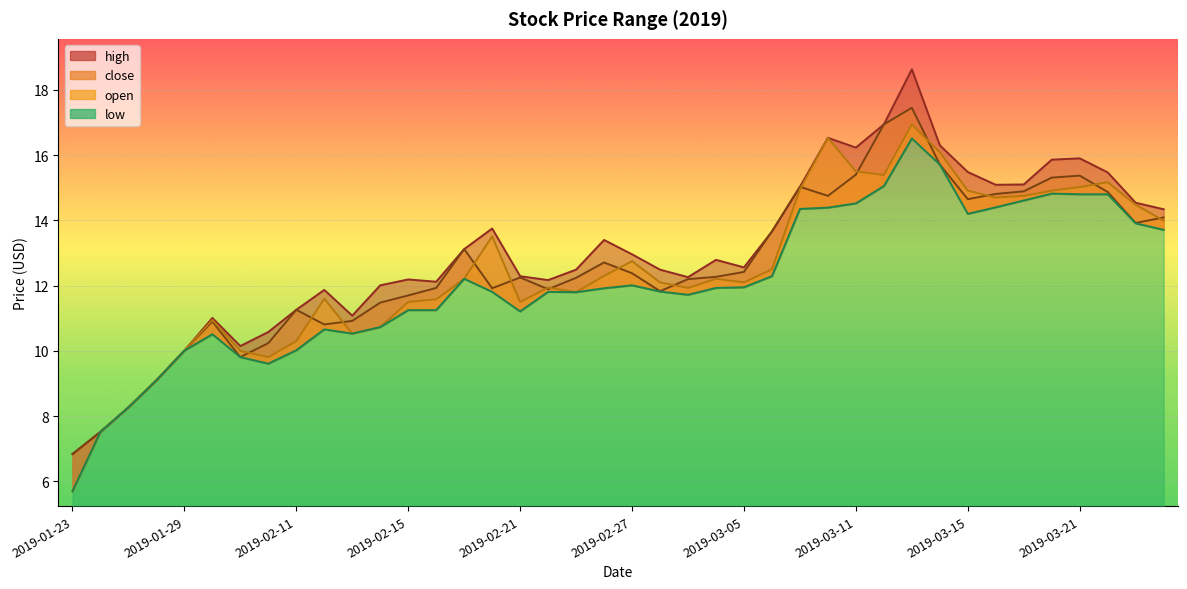

Is it true that high equals 12.8 at 2019-03-04?

True